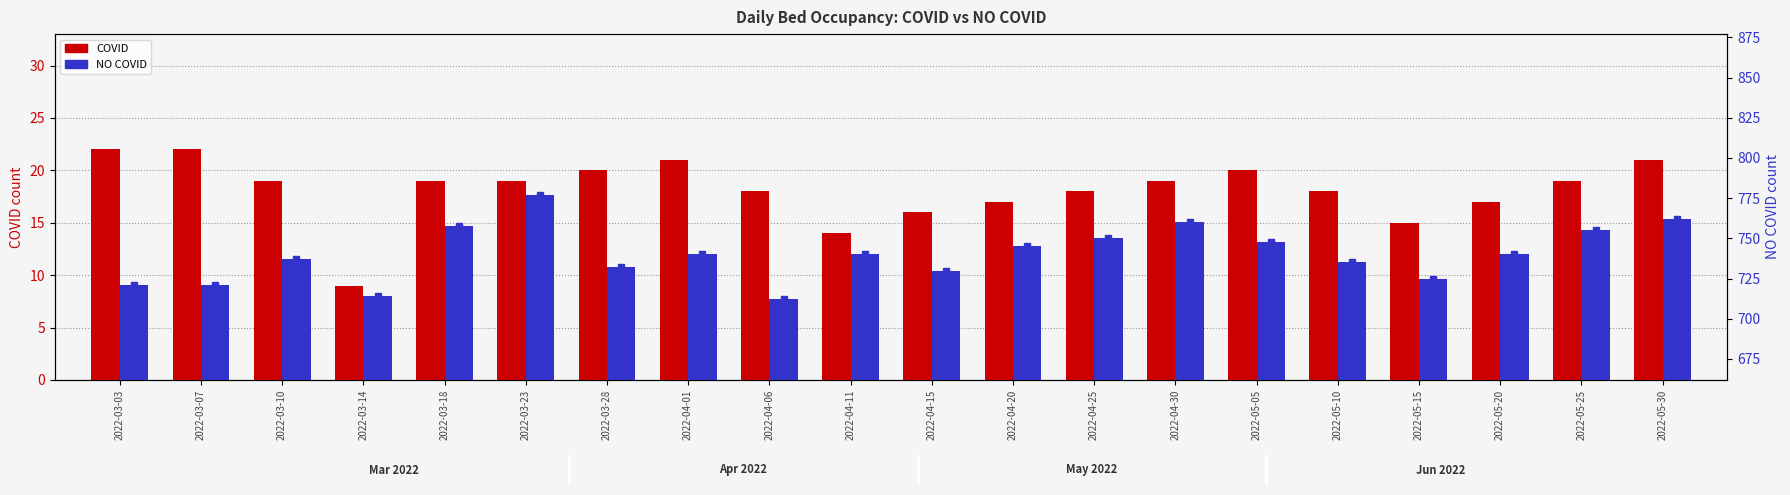

Which category has the lowest value in the NO COVID series?

2022-04-06